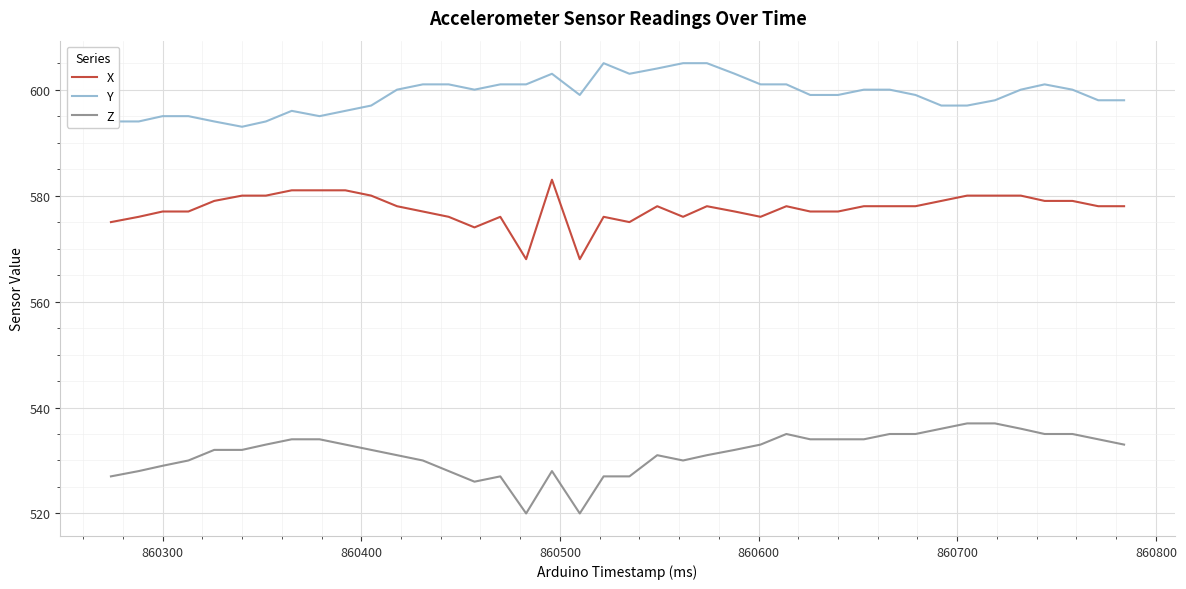

Which series has the largest total across all categories?

Y